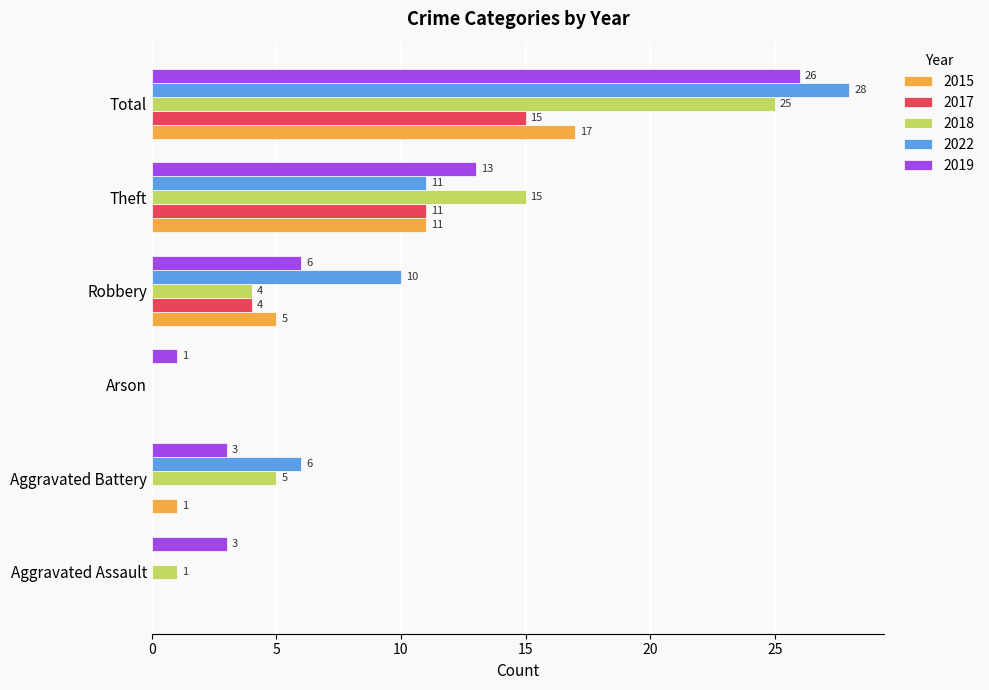

Is it true that 2019 equals 34 at Total?

False